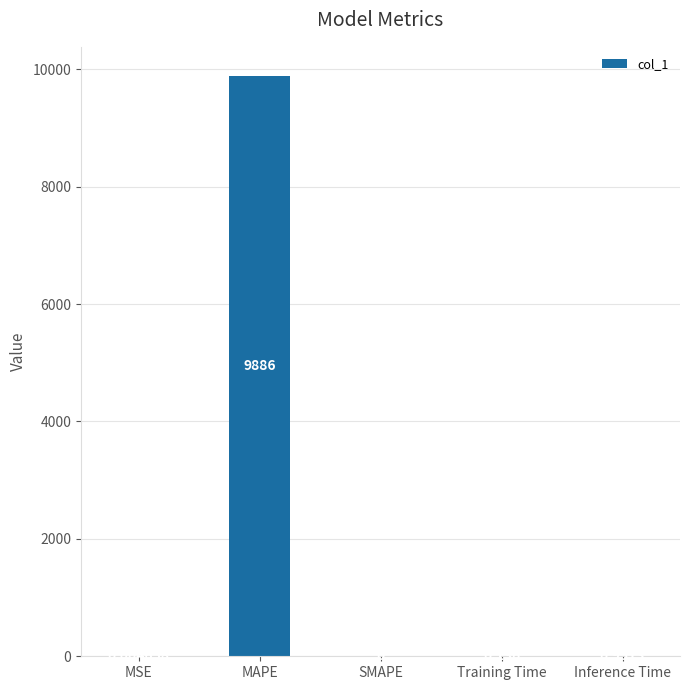

Which label corresponds to the largest value in the chart?

MAPE